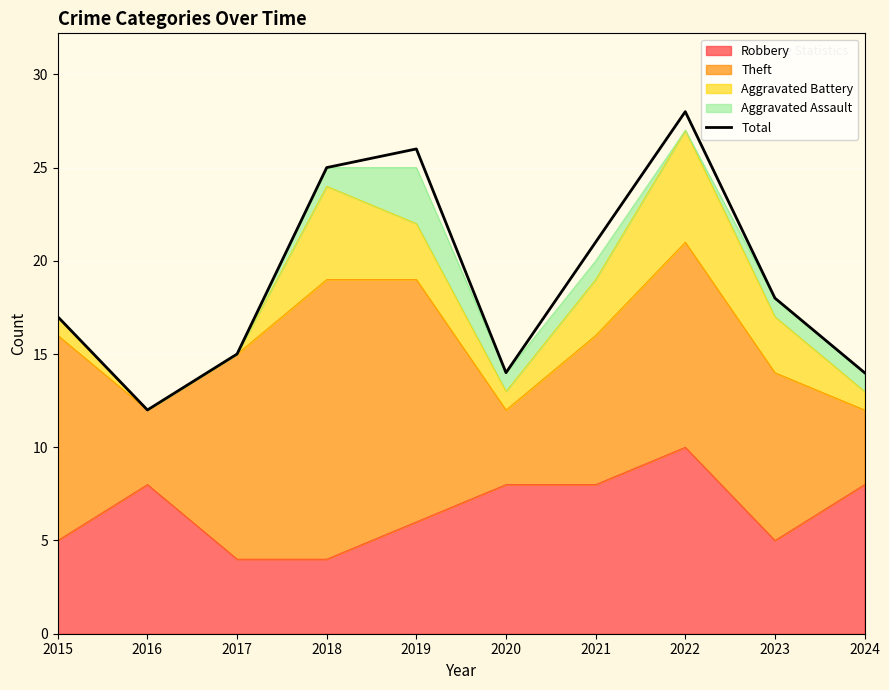

At which label is the value closest to 20?

2021